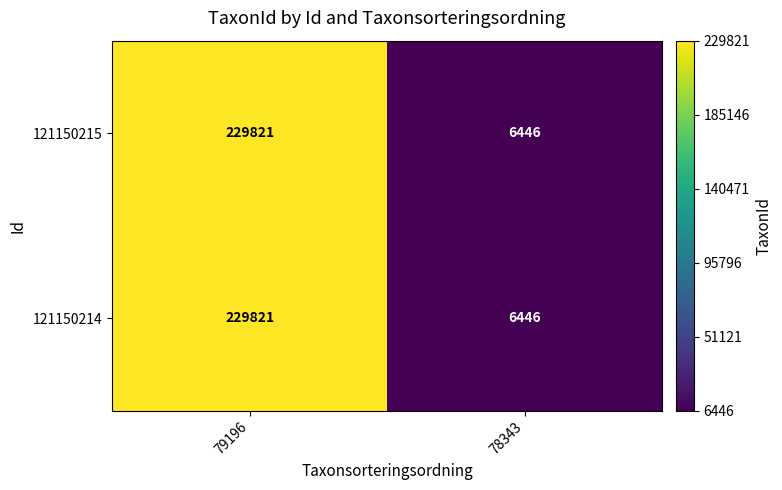

What is the approximate value of 121150214 at 78343, to the nearest 100?

6400